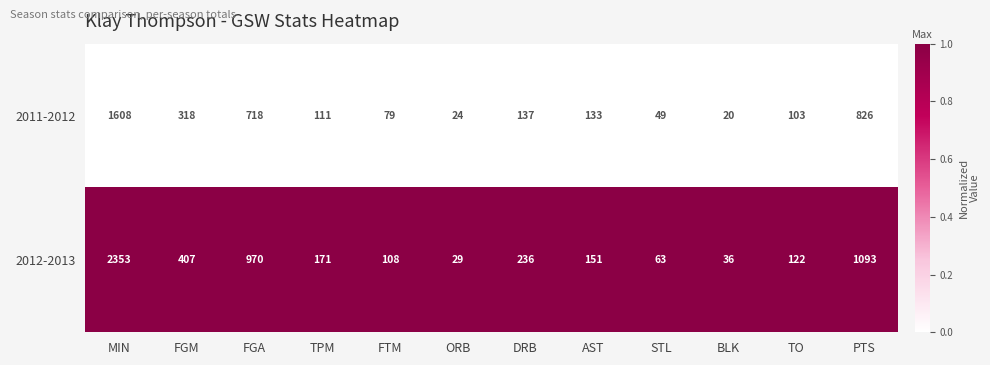

Read the 2011-2012 value at TO, to the nearest 100.

100